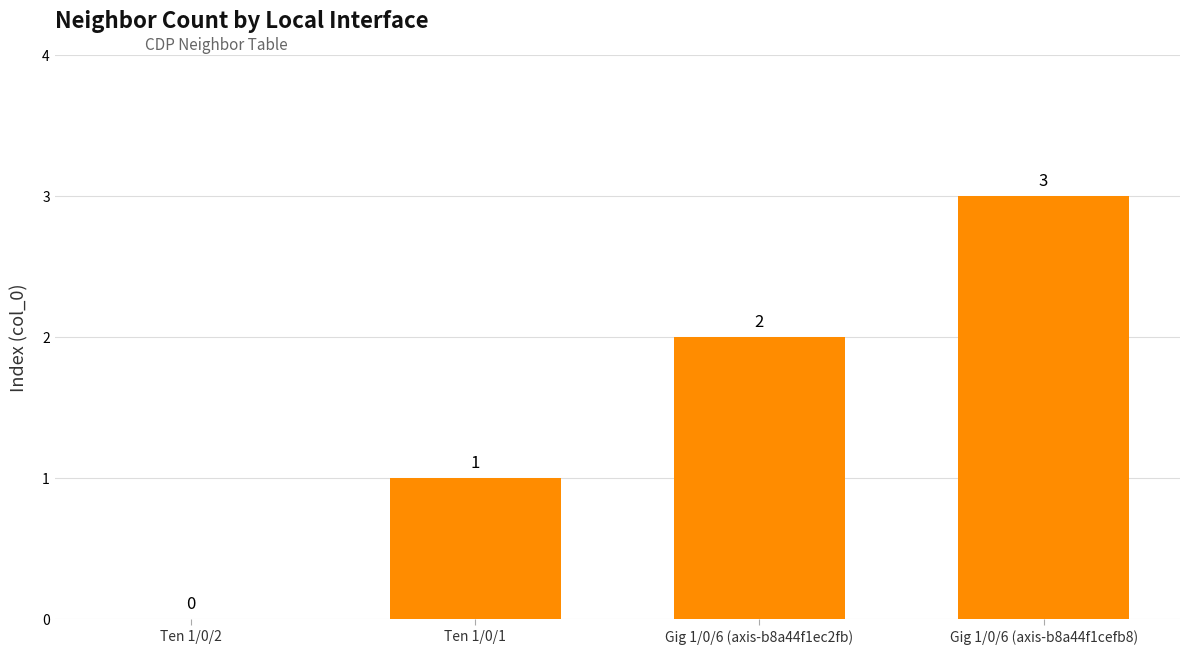

The chart shows a value of 5 at Gig 1/0/6 (axis-b8a44f1cefb8). True or false?

False